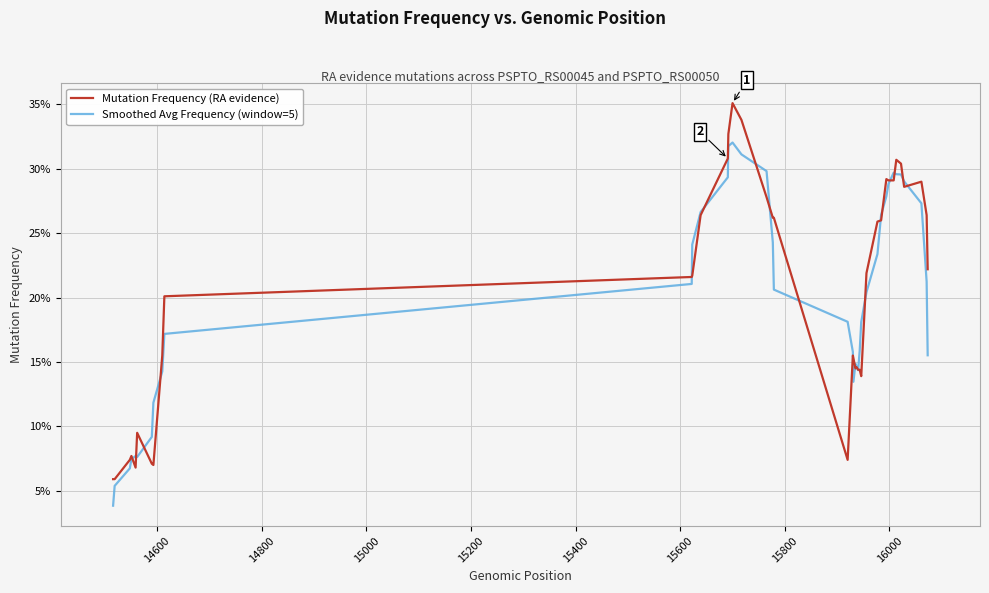

Is this an area chart (filled region under the line)?

No